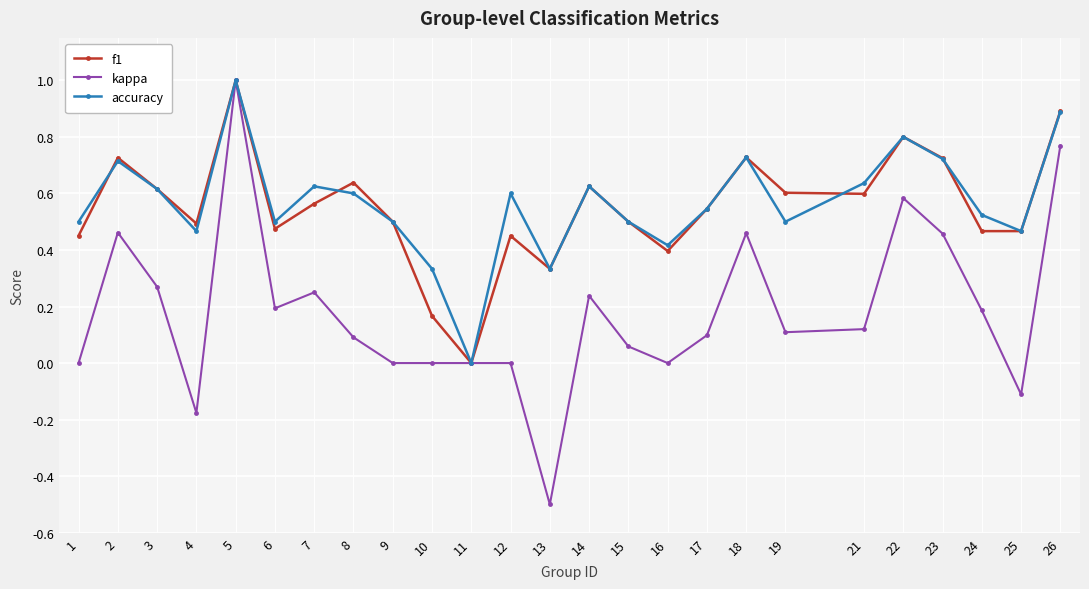

The value of kappa at 11 is 0.5. True or false?

False